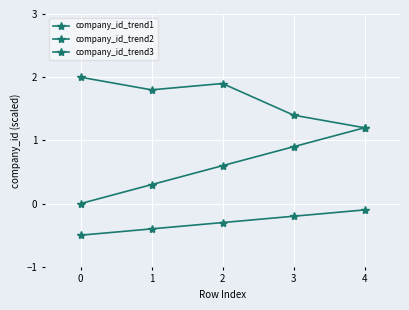

Is it true that company_id_trend2 equals 2.3 at 3?

False